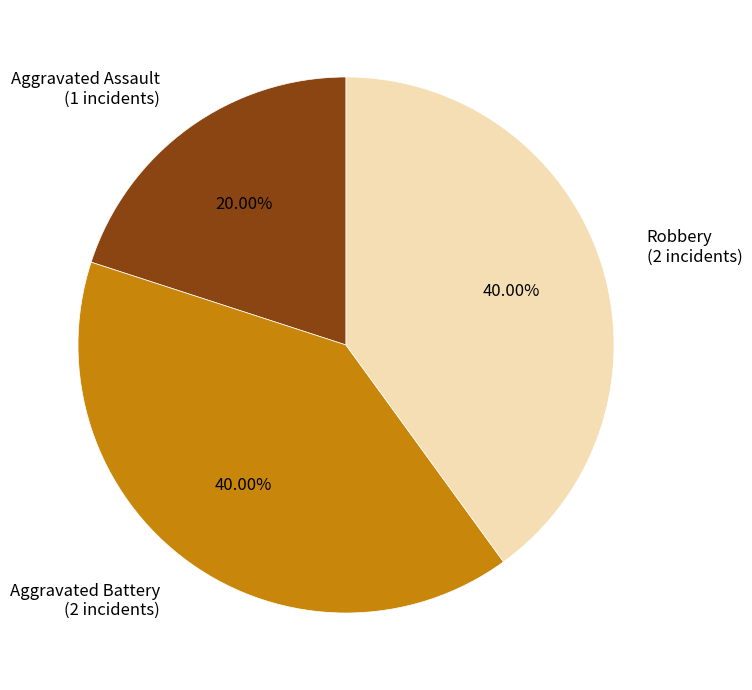

Is there a majority slice in this chart?

No